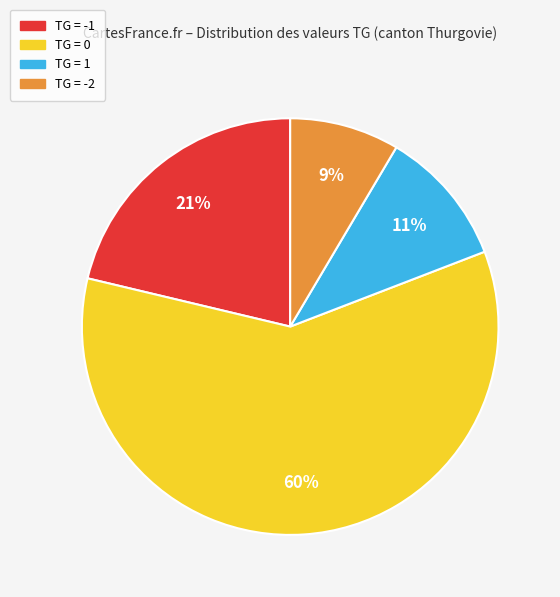

Is there a majority slice in this chart?

Yes